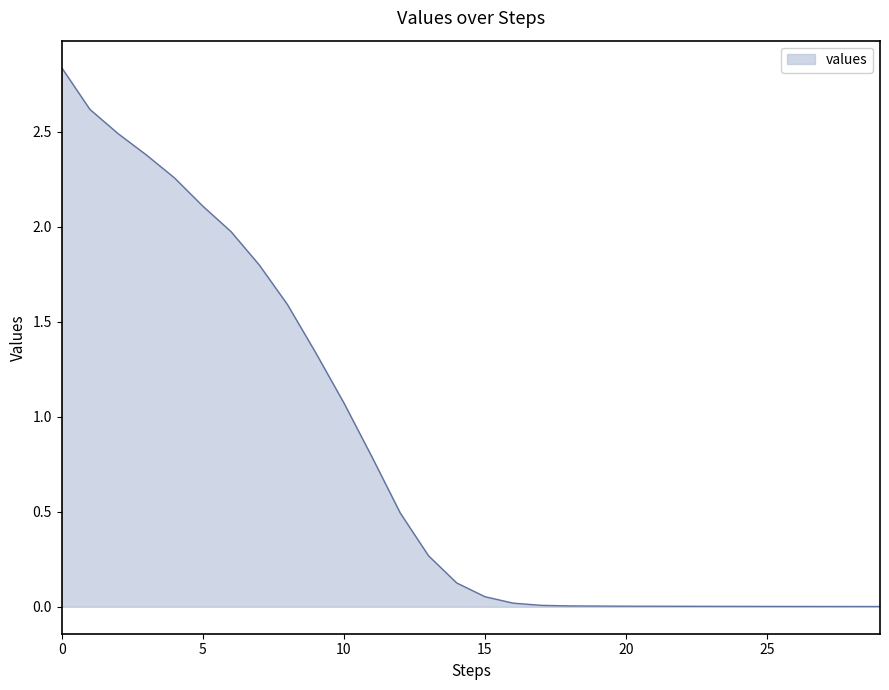

What is the average value?

0.8